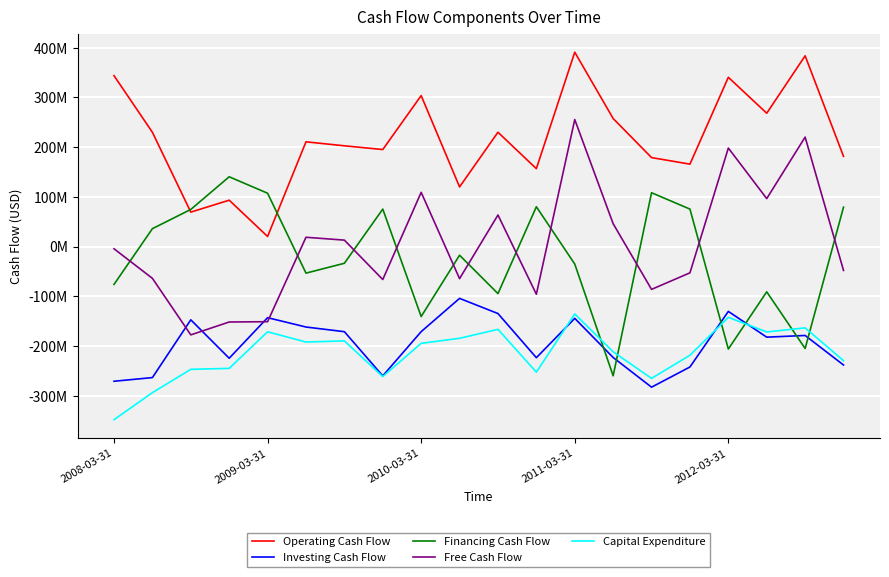

Reading left to right, transcribe all the data shown in this chart.

Operating Cash Flow: 343800000	229900000	69300000	93300000	20300000	210700000	202700000	195200000	303700000	120000000	230000000	156700000	391000000	257600000	179000000	165800000	340500000	268200000	383700000	181500000
Investing Cash Flow: -270900000	-263500000	-147300000	-224600000	-143000000	-161800000	-171200000	-260100000	-171100000	-104200000	-134700000	-223500000	-144400000	-223100000	-282800000	-242200000	-130400000	-182200000	-178800000	-238200000
Financing Cash Flow: -76100000	36000000	74700000	140400000	107300000	-53400000	-33600000	75400000	-140700000	-17400000	-94600000	80100000	-35100000	-259900000	108300000	75400000	-206100000	-91000000	-205000000	79300000
Free Cash Flow: -4400000	-63900000	-177600000	-151700000	-151100000	18700000	13000000	-66300000	109100000	-64500000	63500000	-95900000	255500000	46000000	-86100000	-52800000	198200000	96500000	220200000	-48000000
Capital Expenditure: -348200000	-293800000	-246900000	-245000000	-171400000	-192000000	-189700000	-261500000	-194600000	-184500000	-166500000	-252600000	-135500000	-211600000	-265100000	-218600000	-142300000	-171700000	-163500000	-229500000